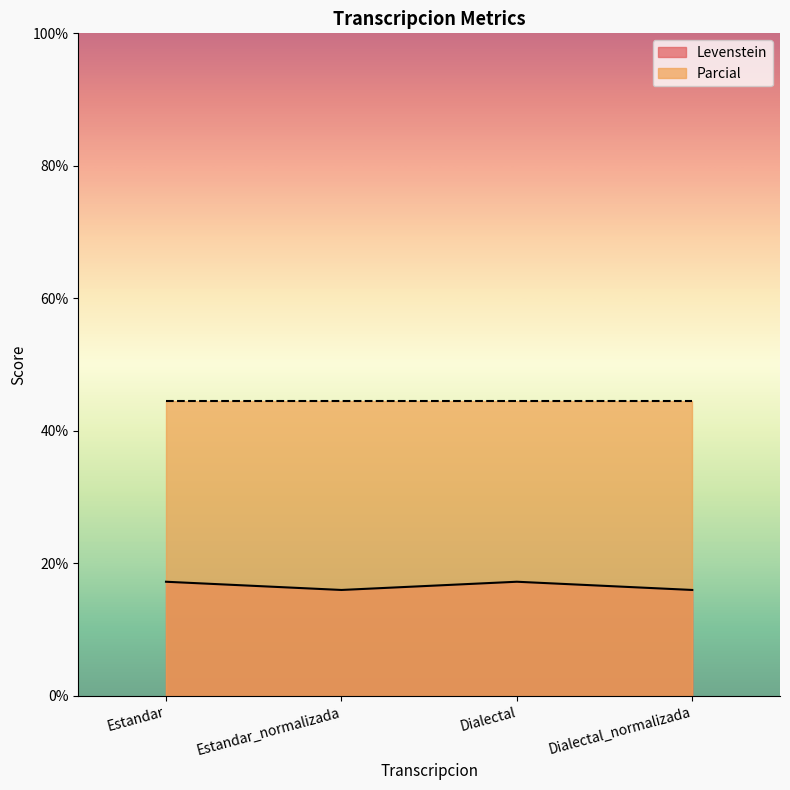

Approximately how many times larger is the value at Dialectal_normalizada compared to Dialectal?

0.9